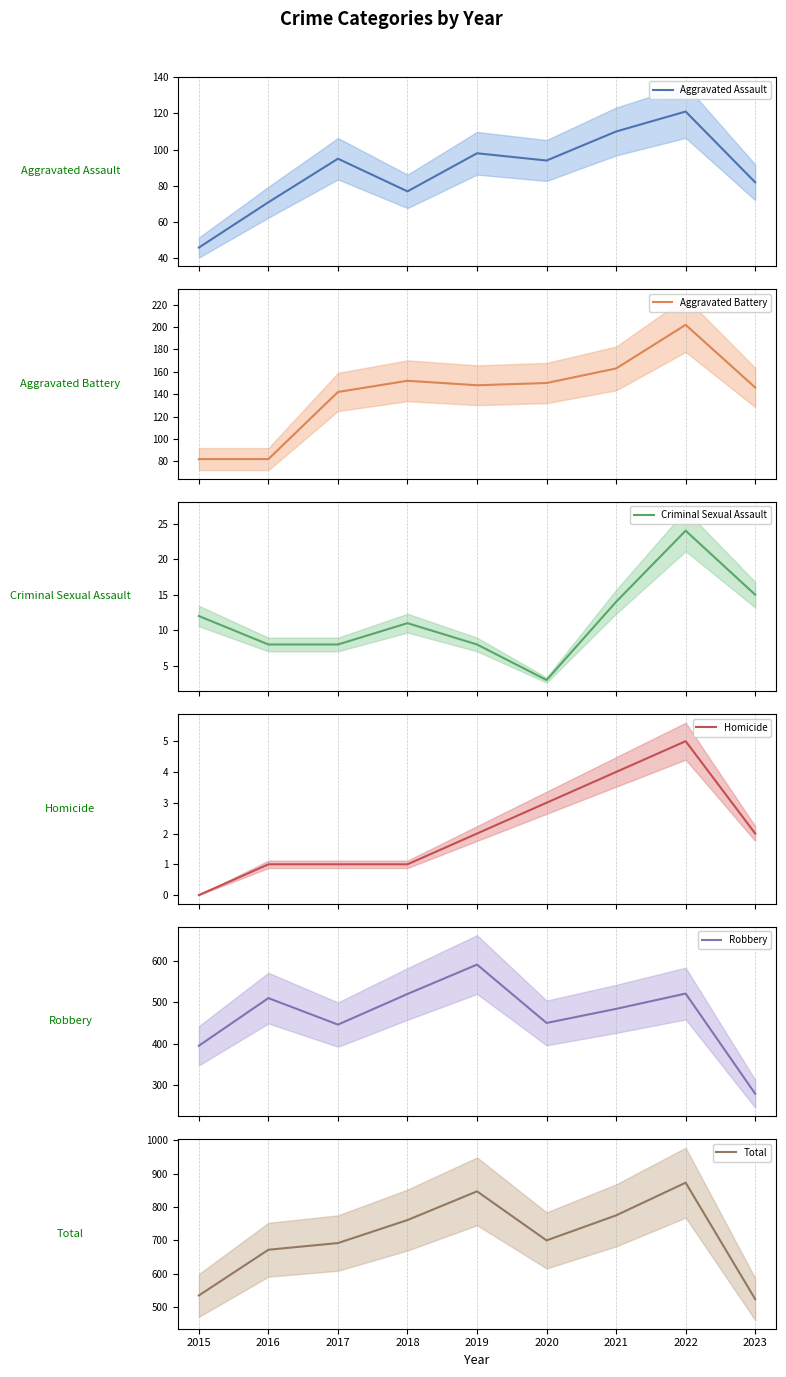

True or false: Aggravated Assault has a value of 110 at 2021.

True